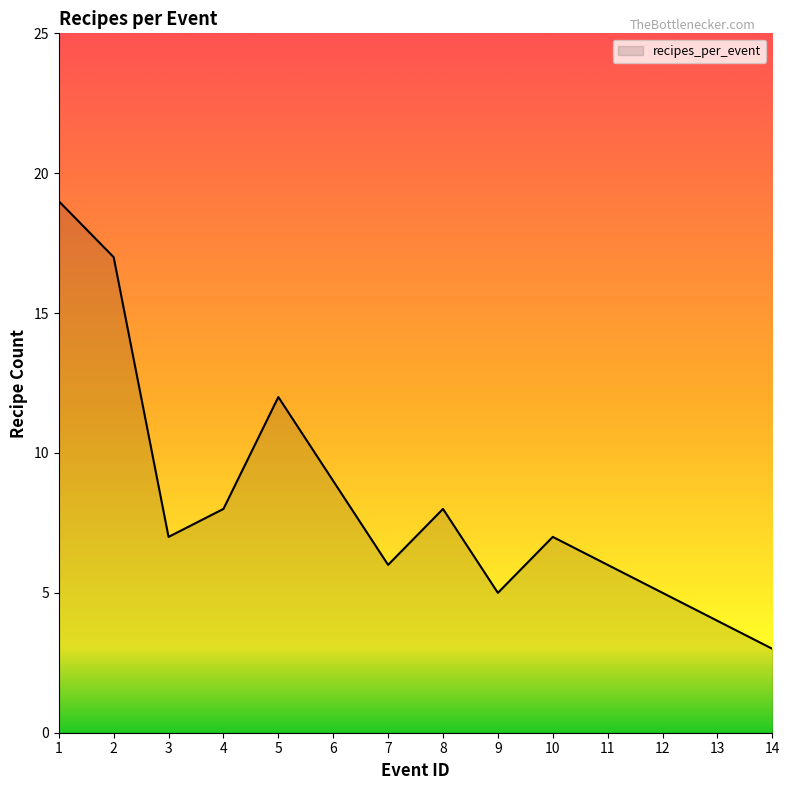

At which category does the chart reach its peak across all series?

1